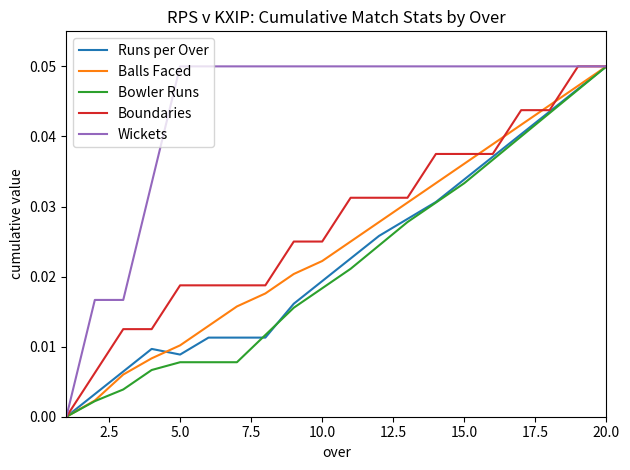

Which series has the largest total across all categories?

Wickets